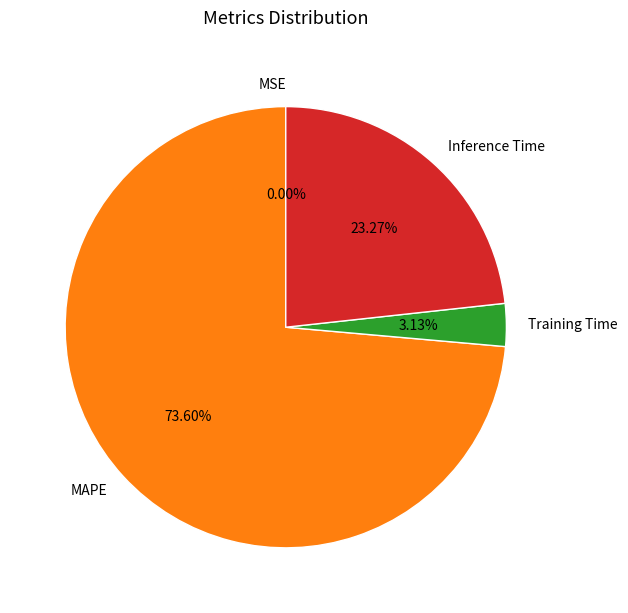

Does any single category account for the majority?

Yes